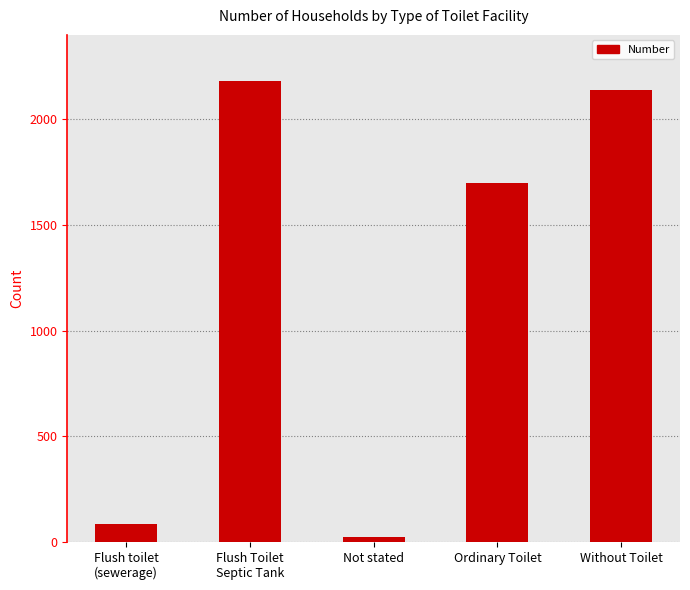

Is it true that the value at Ordinary Toilet is 2922?

False